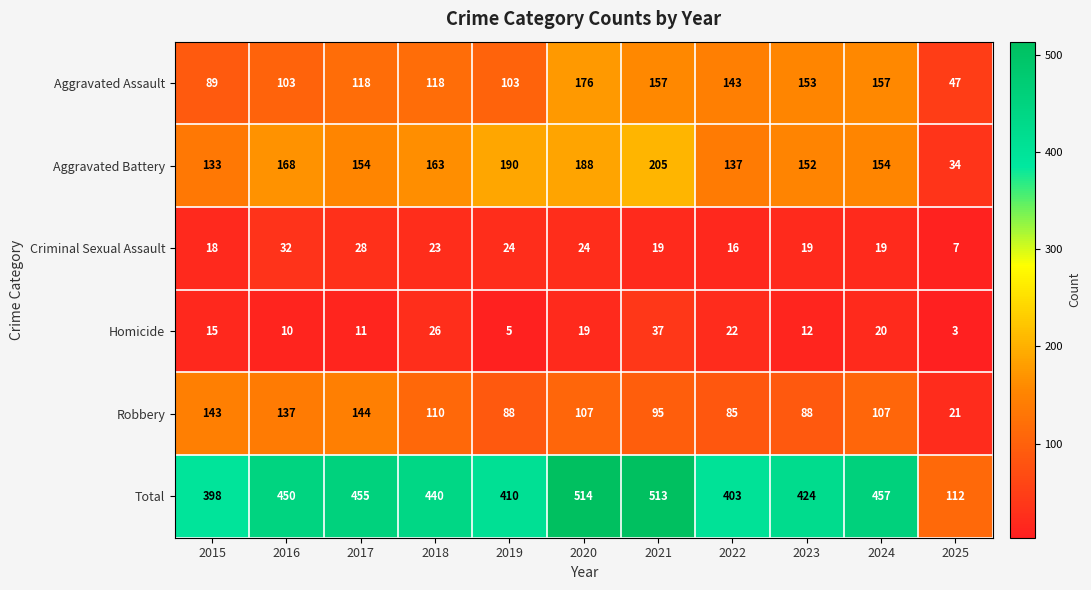

Rank the series at 2022 from lowest to highest value.

Criminal Sexual Assault, Homicide, Robbery, Aggravated Battery, Aggravated Assault, Total